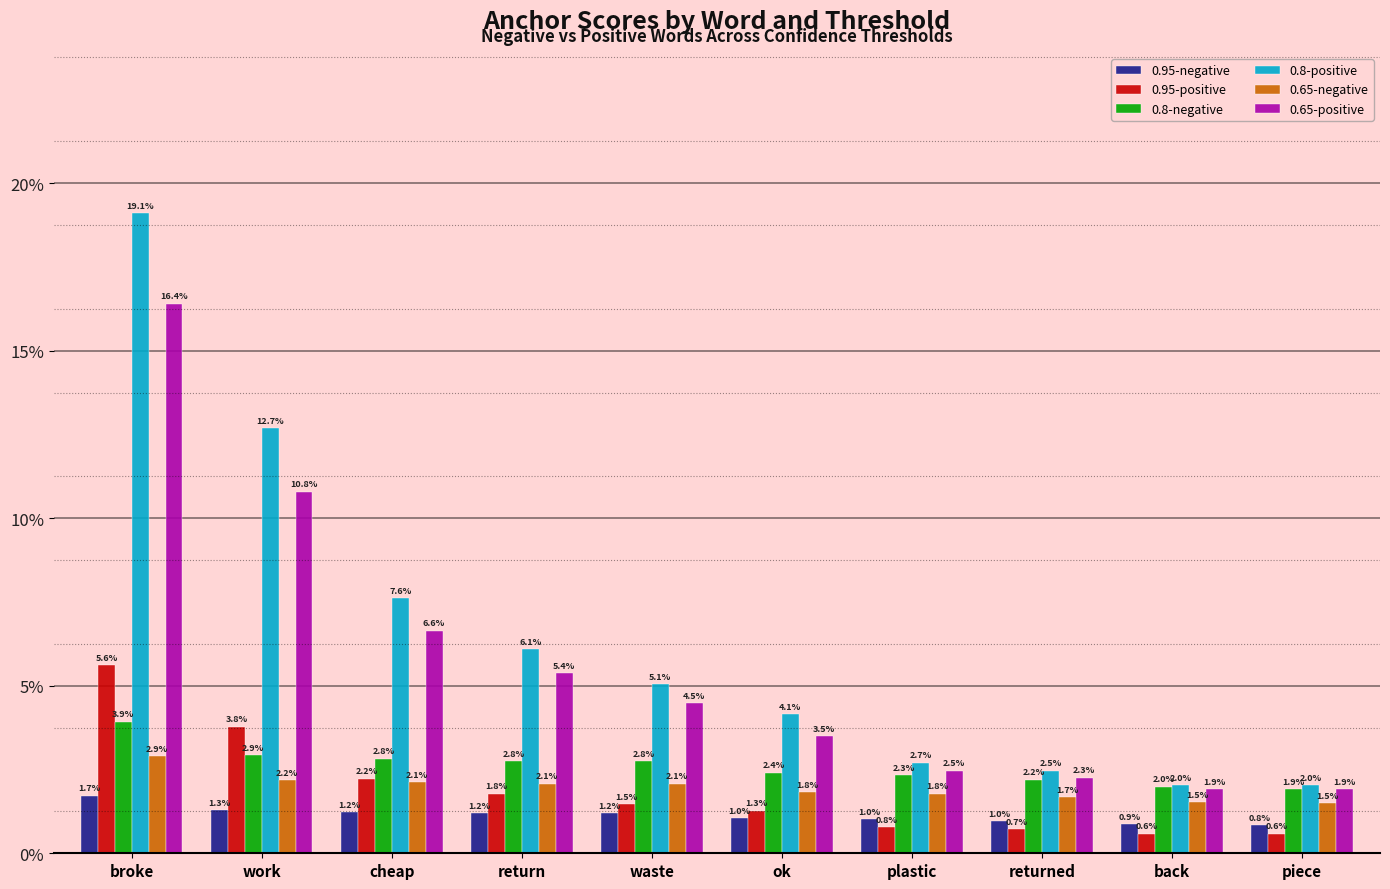

Which series has the largest total across all categories?

0.8-positive